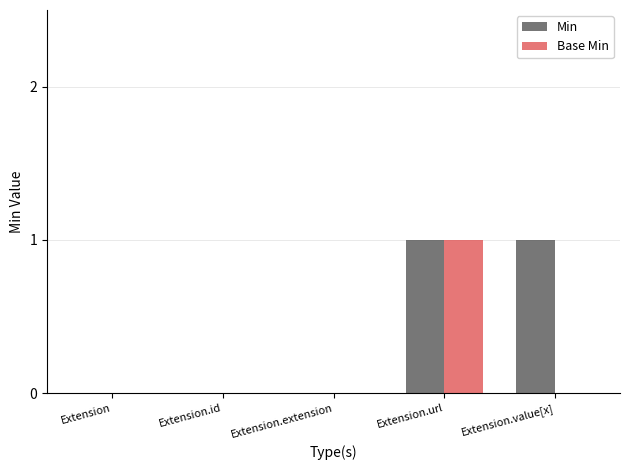

The value of Min at Extension.value[x] is 1. True or false?

True